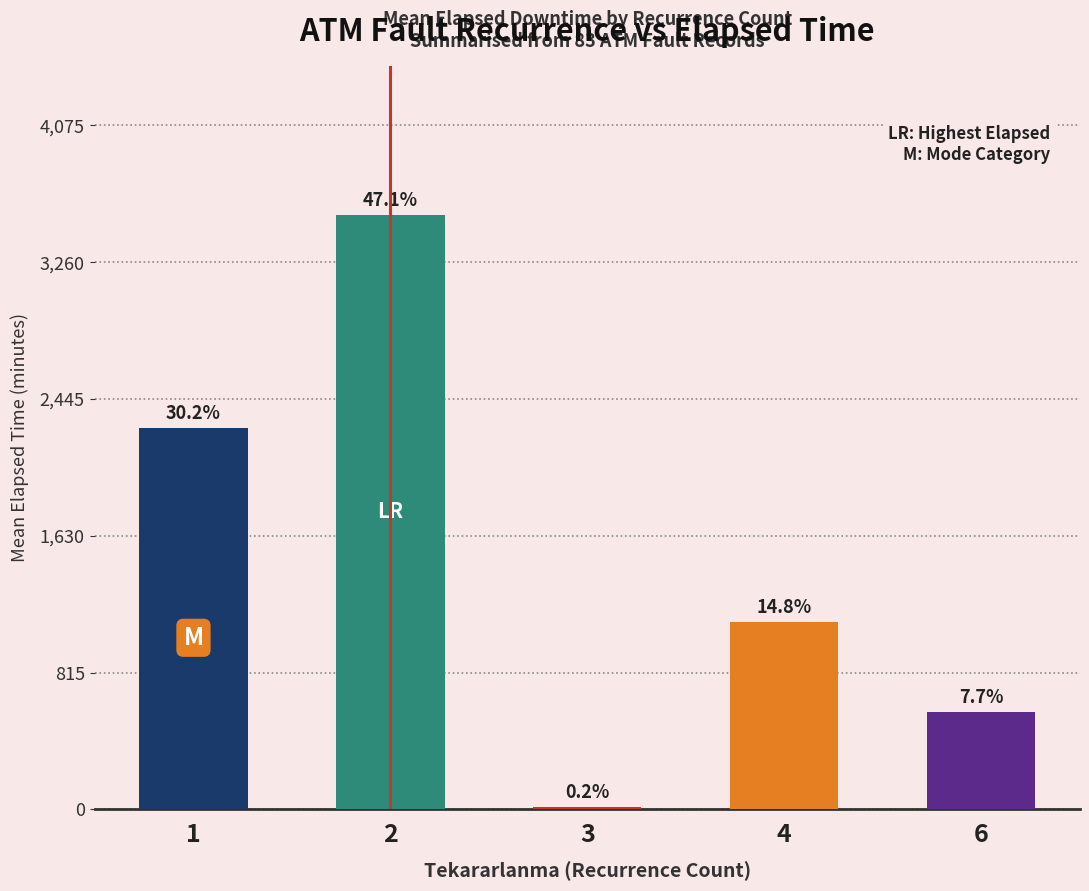

How many bars are there in total?

5